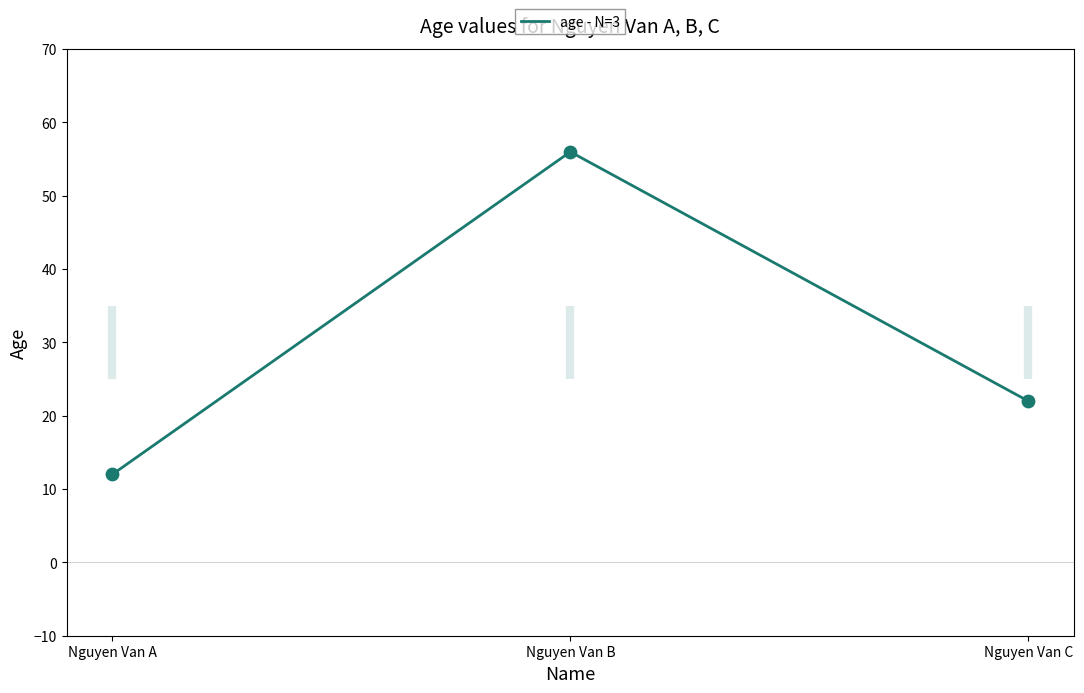

Between Nguyen Van C and Nguyen Van B, which is larger?

Nguyen Van B